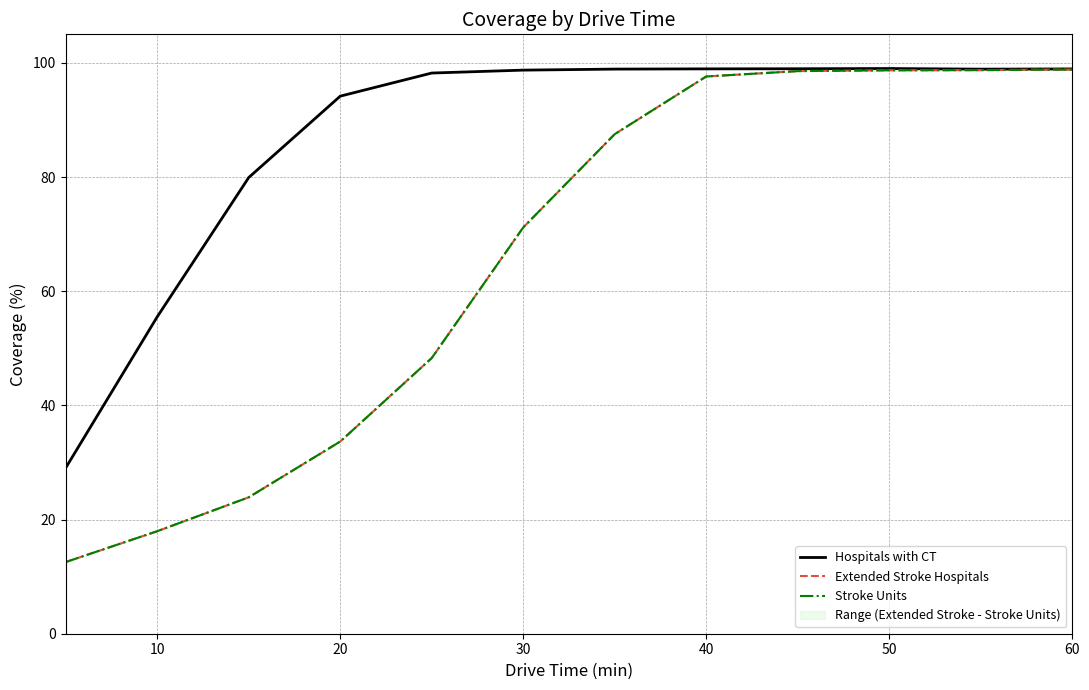

What is the difference between the maximum and second lowest values in the Hospitals with CT series?

43.5